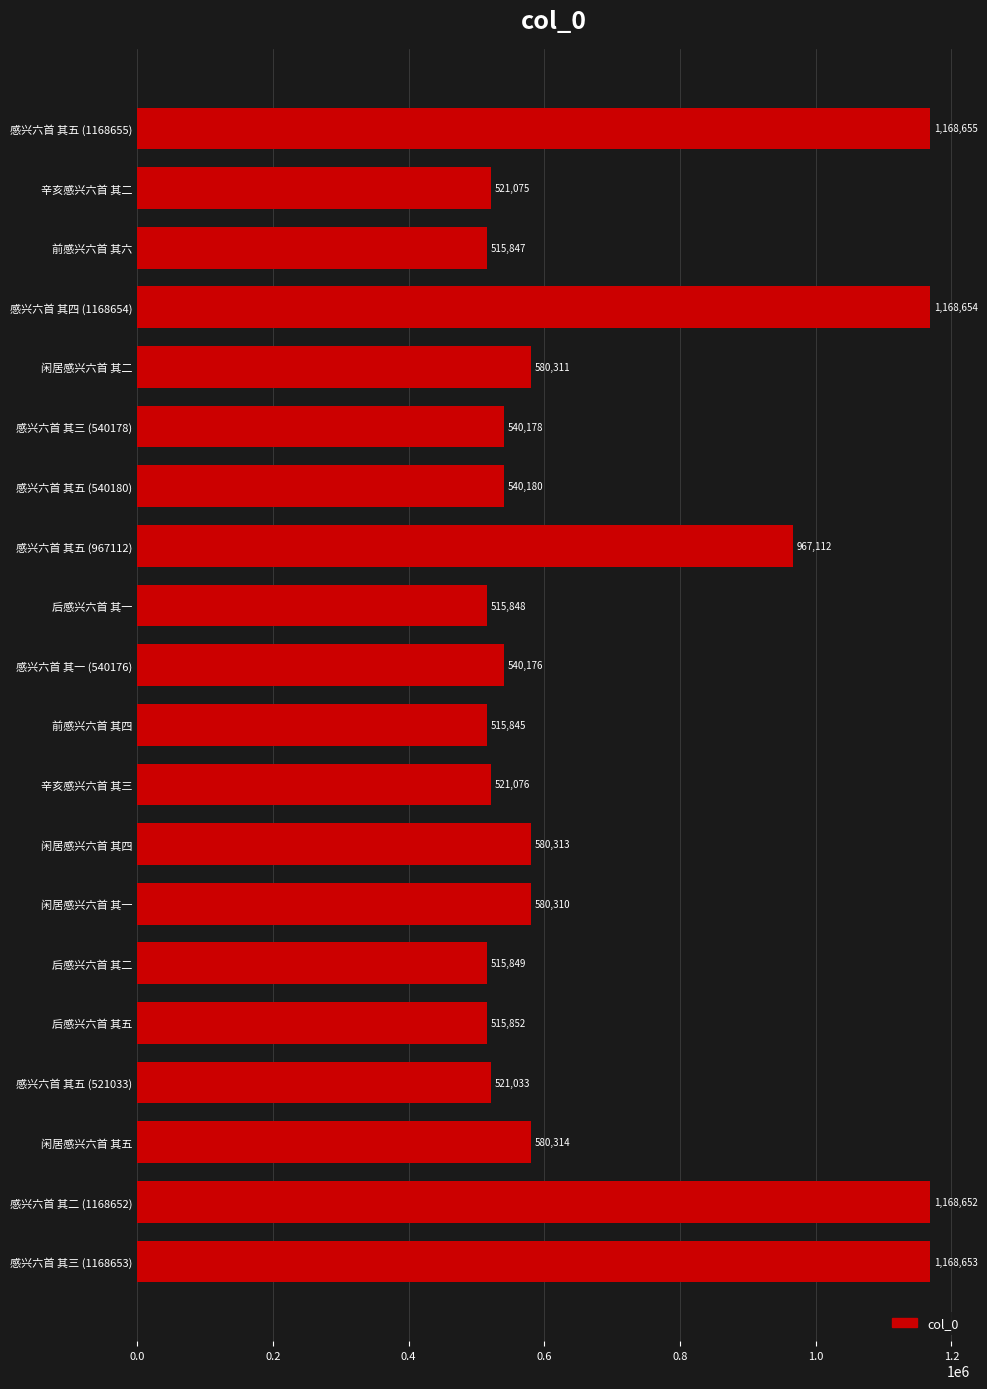

Reading top to bottom, transcribe all the data shown in this chart.

感兴六首 其五 (1168655)=1168655	辛亥感兴六首 其二=521075	前感兴六首 其六=515847	感兴六首 其四 (1168654)=1168654	闲居感兴六首 其二=580311	感兴六首 其三 (540178)=540178	感兴六首 其五 (540180)=540180	感兴六首 其五 (967112)=967112	后感兴六首 其一=515848	感兴六首 其一 (540176)=540176	前感兴六首 其四=515845	辛亥感兴六首 其三=521076	闲居感兴六首 其四=580313	闲居感兴六首 其一=580310	后感兴六首 其二=515849	后感兴六首 其五=515852	感兴六首 其五 (521033)=521033	闲居感兴六首 其五=580314	感兴六首 其二 (1168652)=1168652	感兴六首 其三 (1168653)=1168653